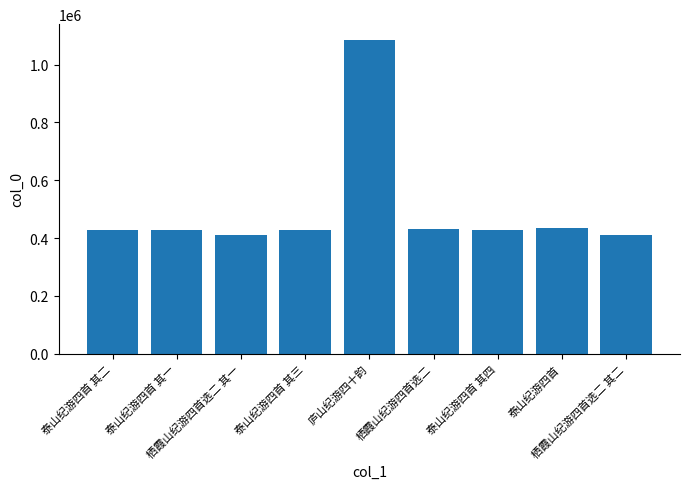

True or false: the data shows 243049 at 泰山纪游四首 其三.

False